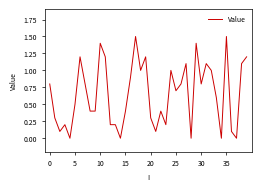

What is the maximum value shown in the chart?

1.5